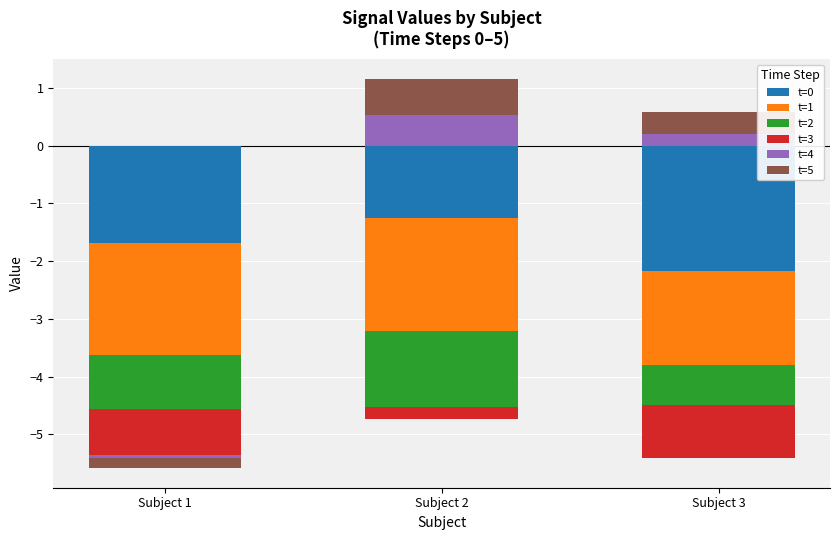

Which series changed the most between Subject 1 and Subject 3?

t=5